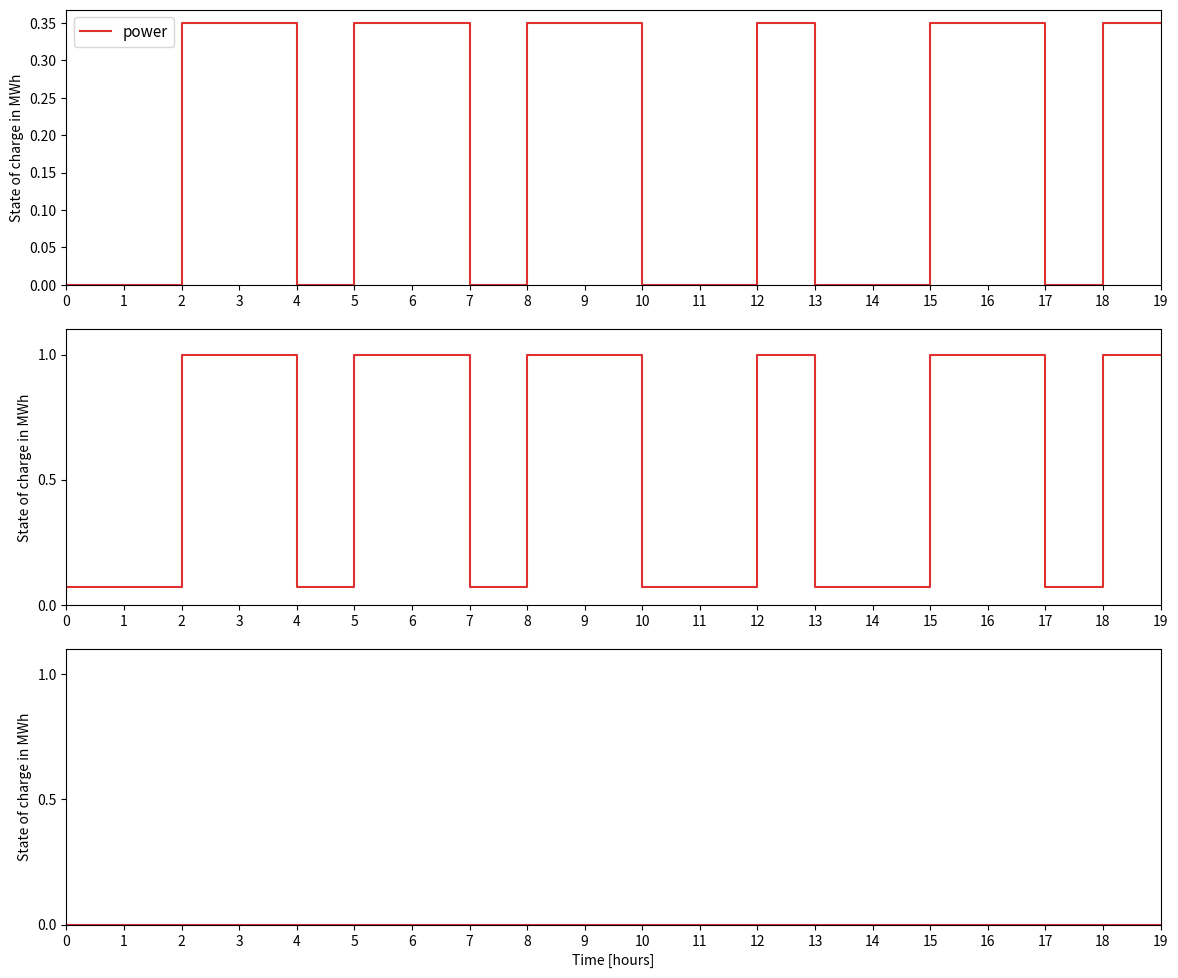

What is the total value across all series at 5?

1.4